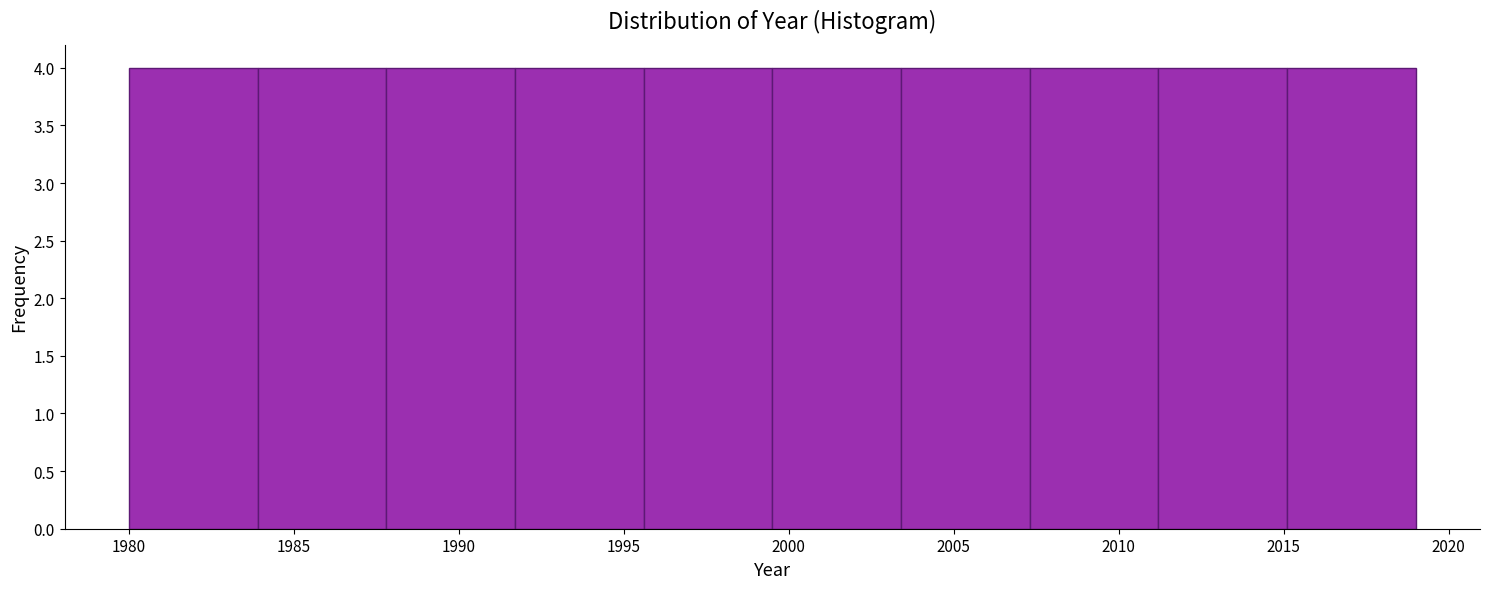

What is the height of the bar covering 1995.6 to 1999.5 on the x-axis? Neither the bar edges nor the heights are printed on the chart, so give them approximately, as read against the axes.

4